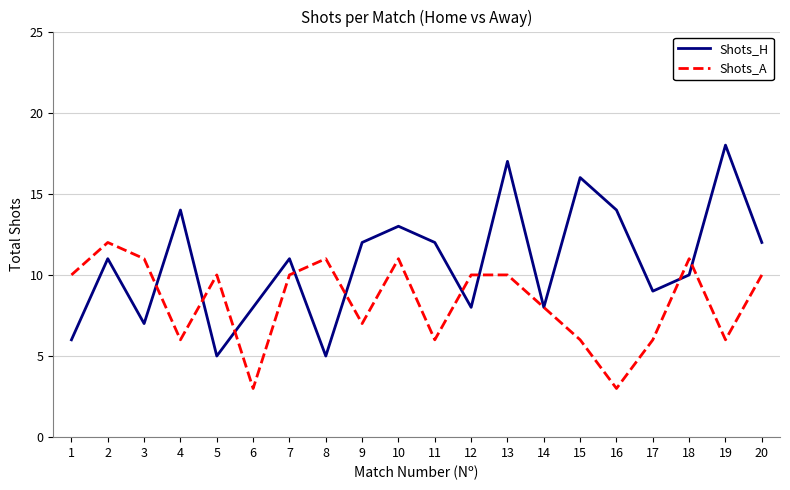

Which series changed the most between 6 and 10?

Shots_A